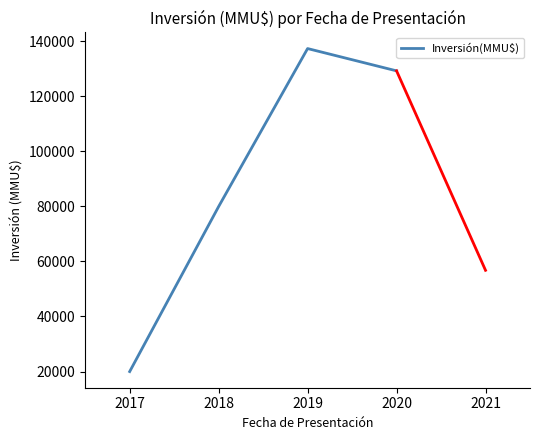

Rank the categories by value from highest to lowest.

2019, 2020, 2018, 2017